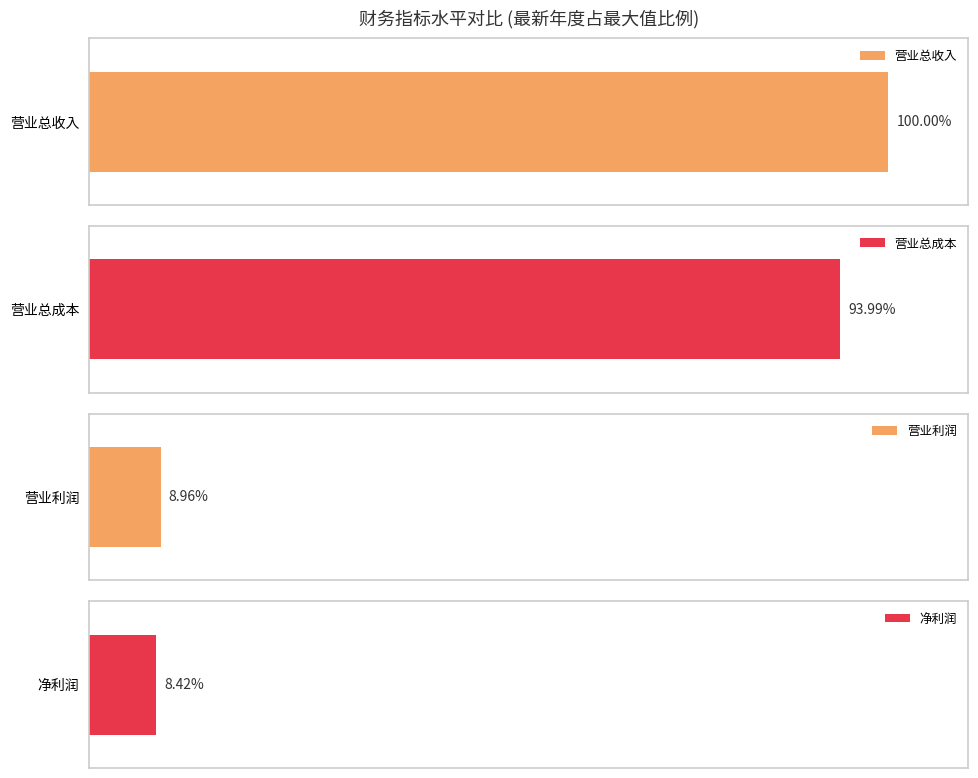

What are all the series names shown in the legend?

营业总收入, 营业总成本, 营业利润, 净利润